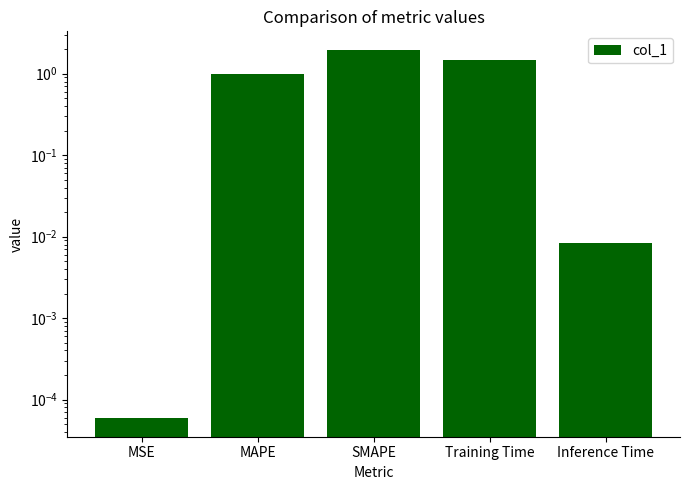

The chart shows a value of 1.0 at MAPE. True or false?

True